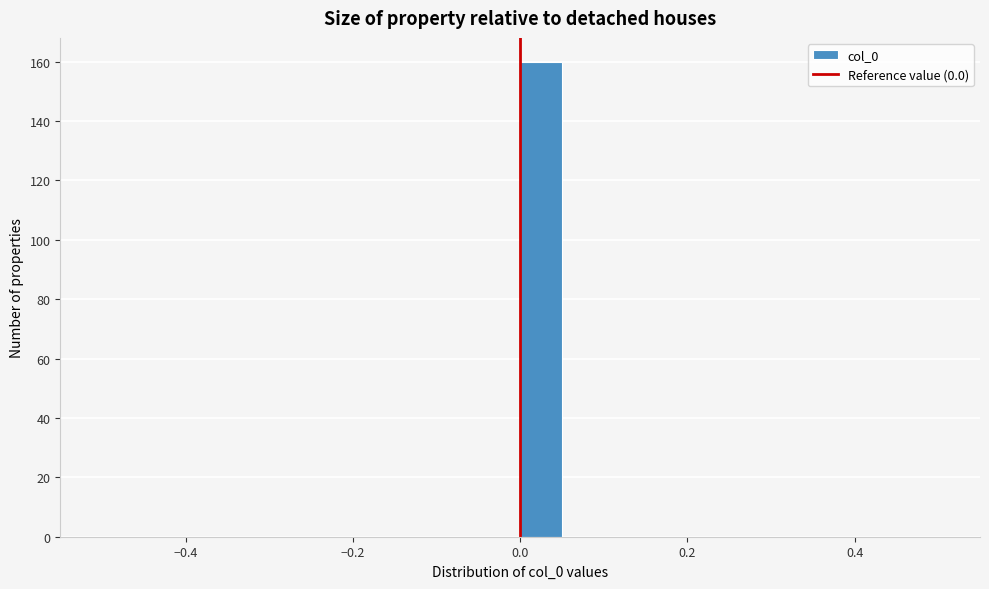

Read against the x-axis, roughly where is the centre of the tallest bar?

0.02